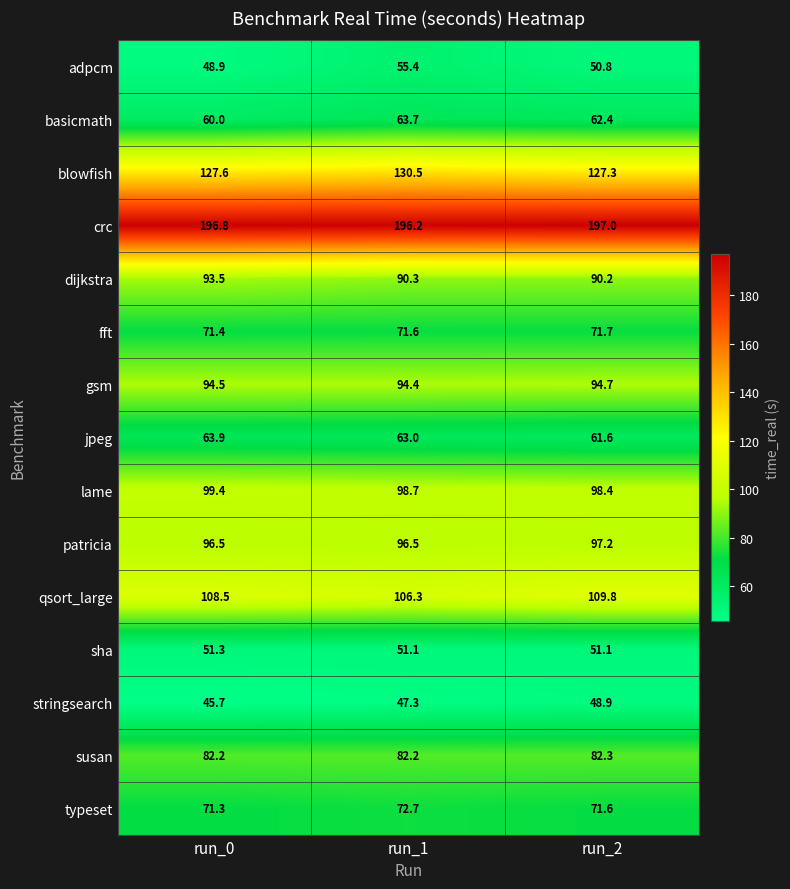

At how many categories does at least one series exceed 100?

3